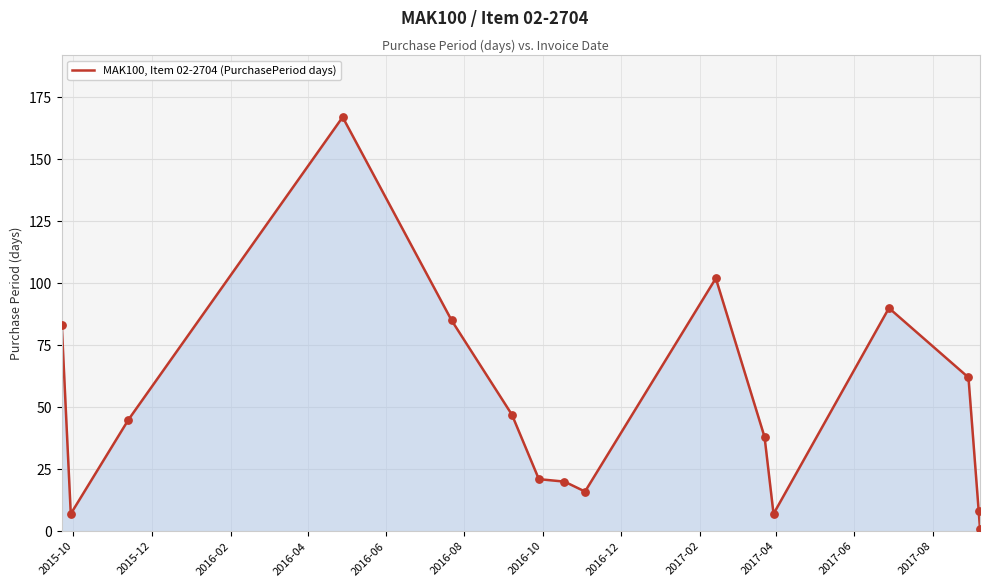

What is the greatest value displayed?

167